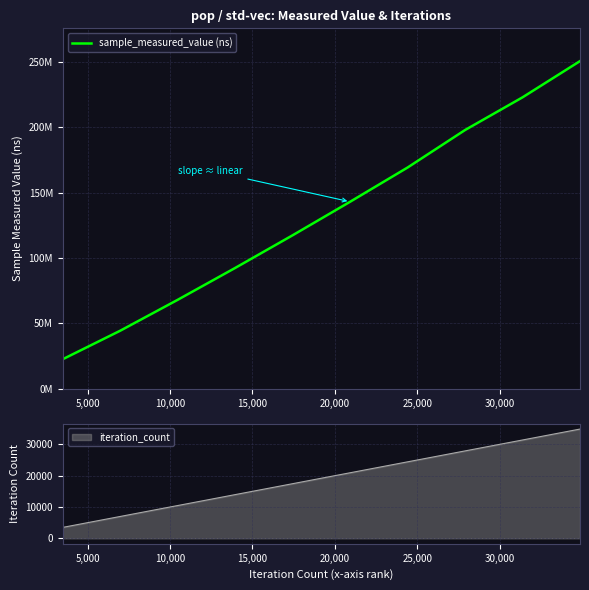

How many values are below 142987625?

5